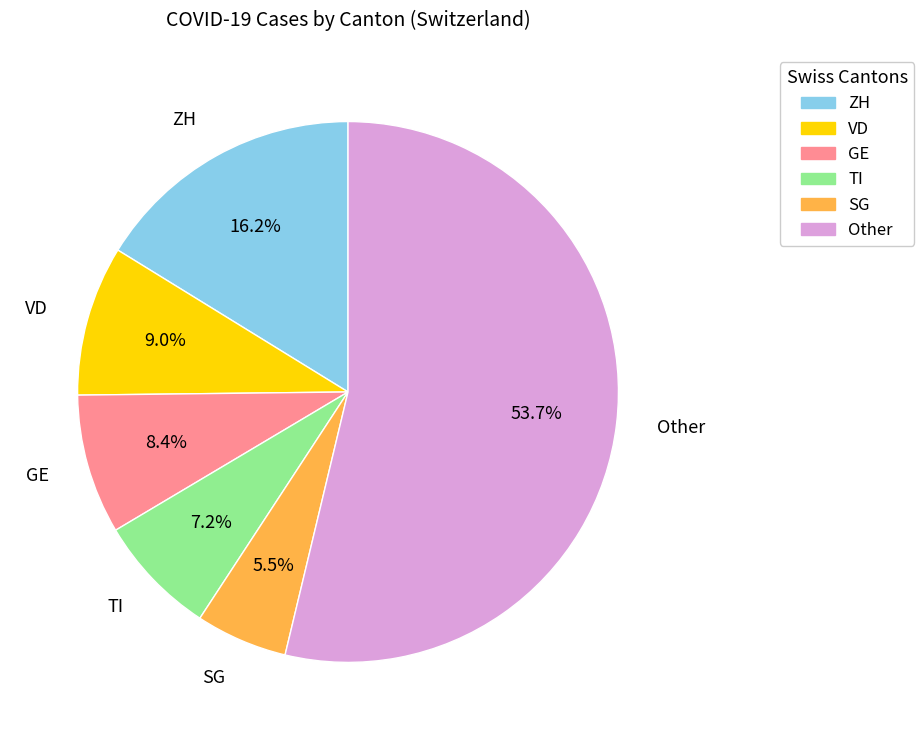

Which category accounts for the majority?

Other